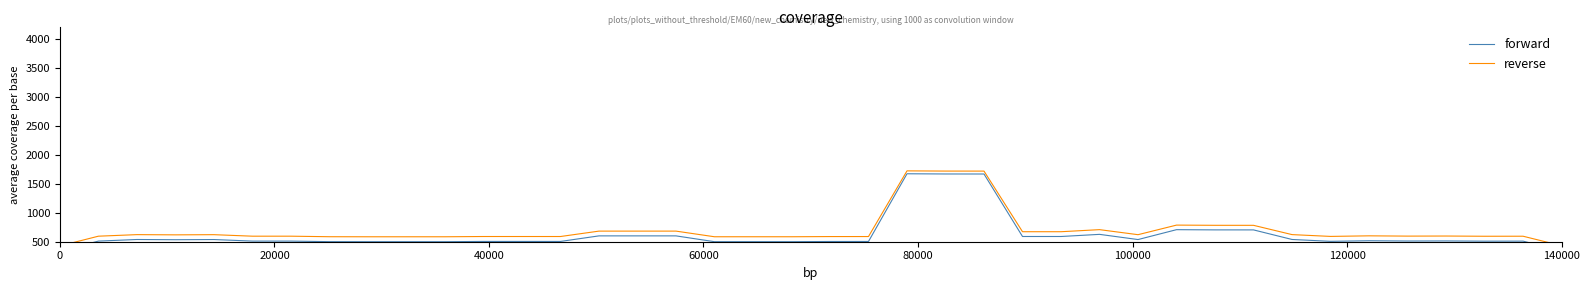

True or false: forward and reverse intersect in this chart.

False